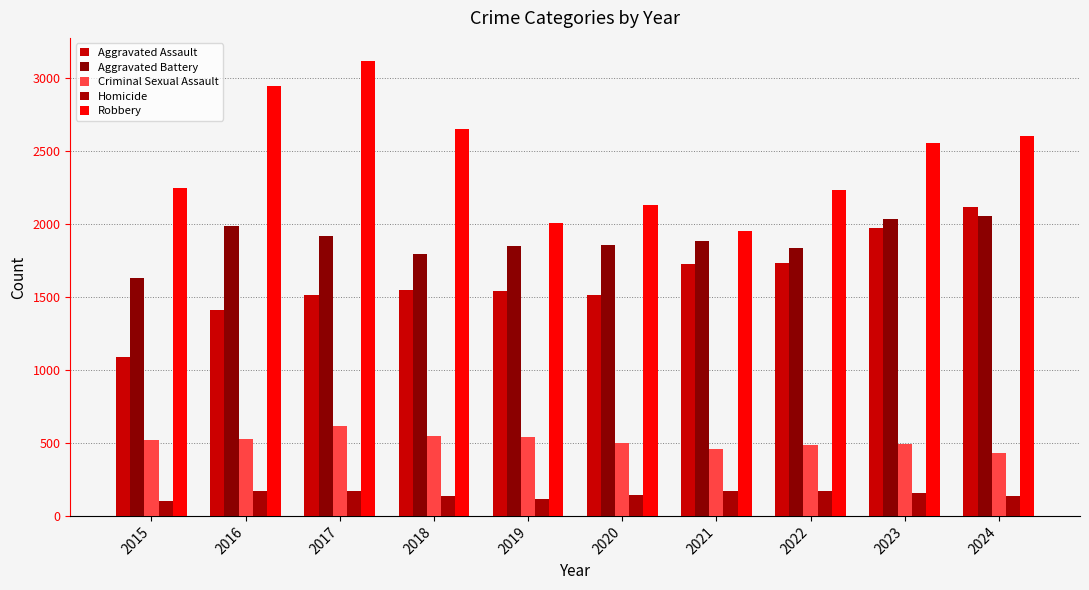

What are all the series names shown in the legend?

Aggravated Assault, Aggravated Battery, Criminal Sexual Assault, Homicide, Robbery